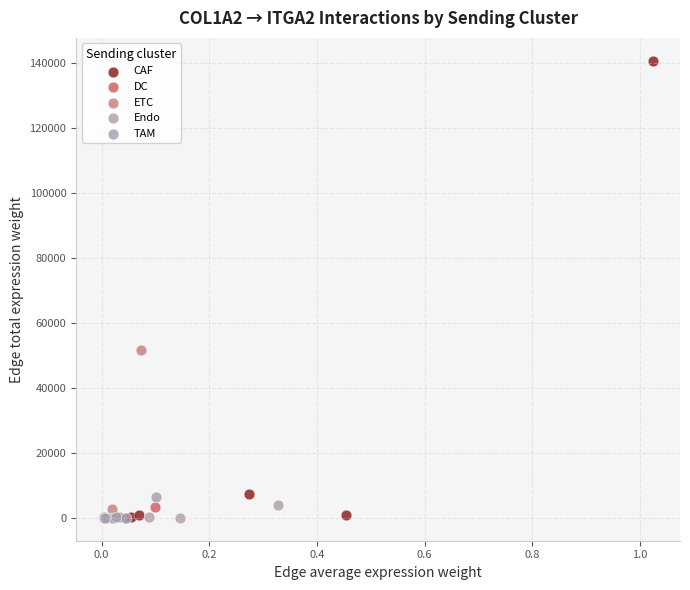

Which series reaches the maximum Y coordinate?

CAF